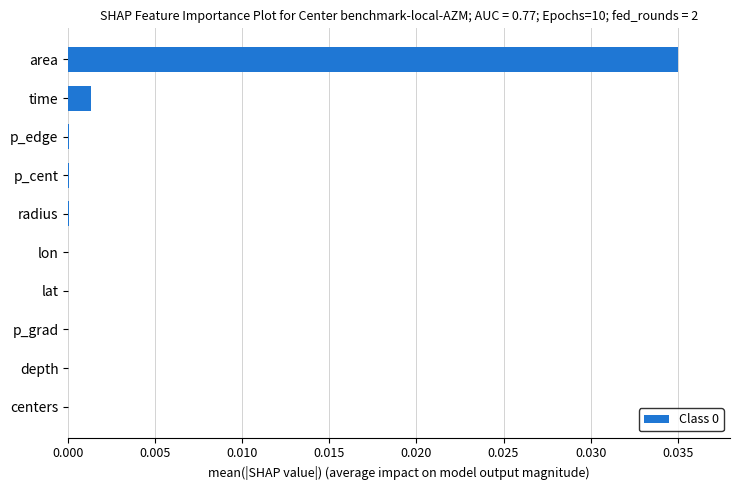

Are the bars horizontal?

Yes